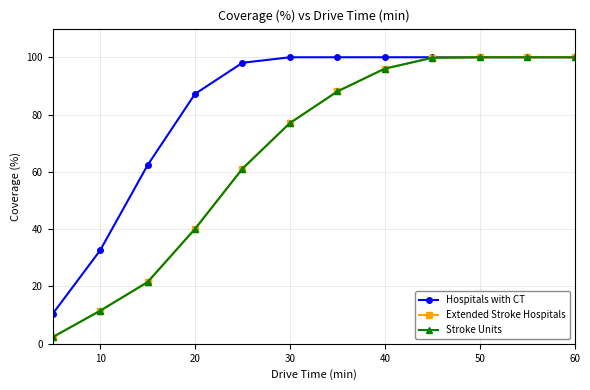

True or false: Extended Stroke Hospitals and Hospitals with CT intersect in this chart.

False